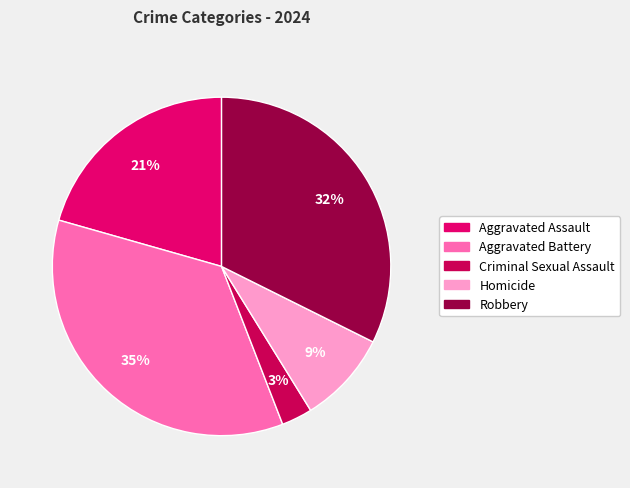

How many segments does this pie chart have?

5